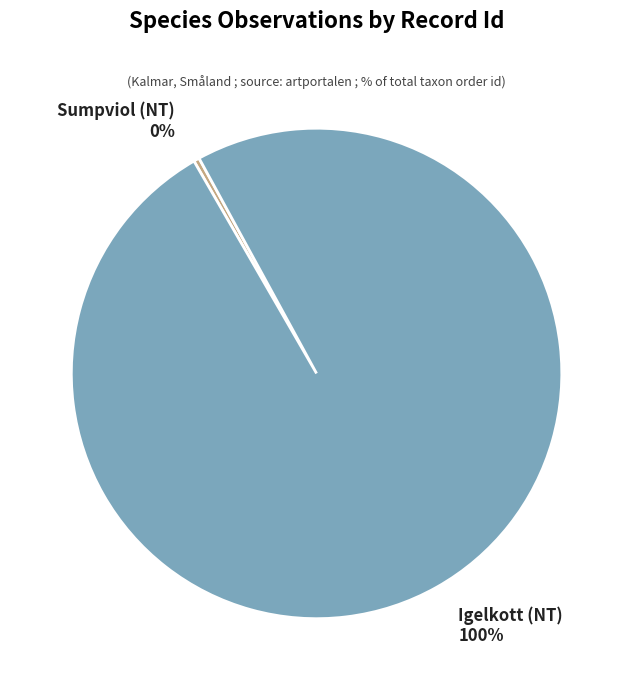

Is the sum of Sumpviol (NT) and Igelkott (NT) greater than half?

Yes